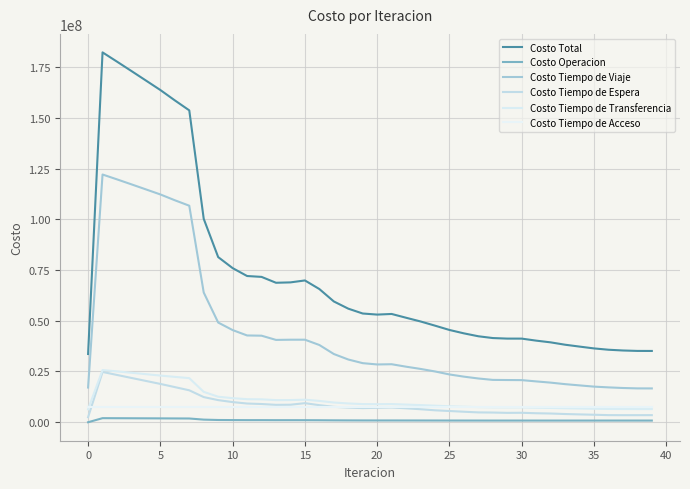

Which series has the widest spread of values?

Costo Total